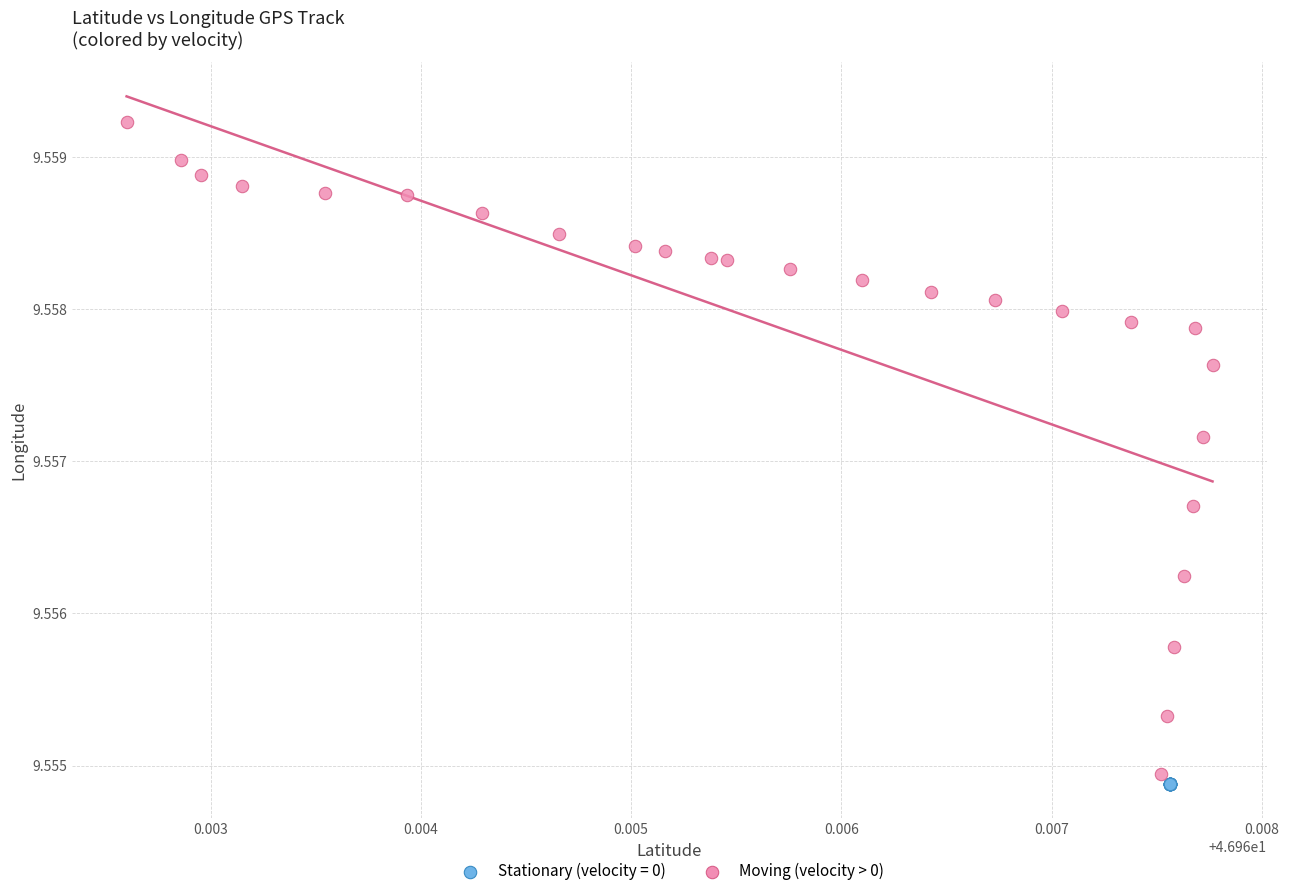

Which series reaches the maximum Y coordinate?

Moving (velocity > 0)